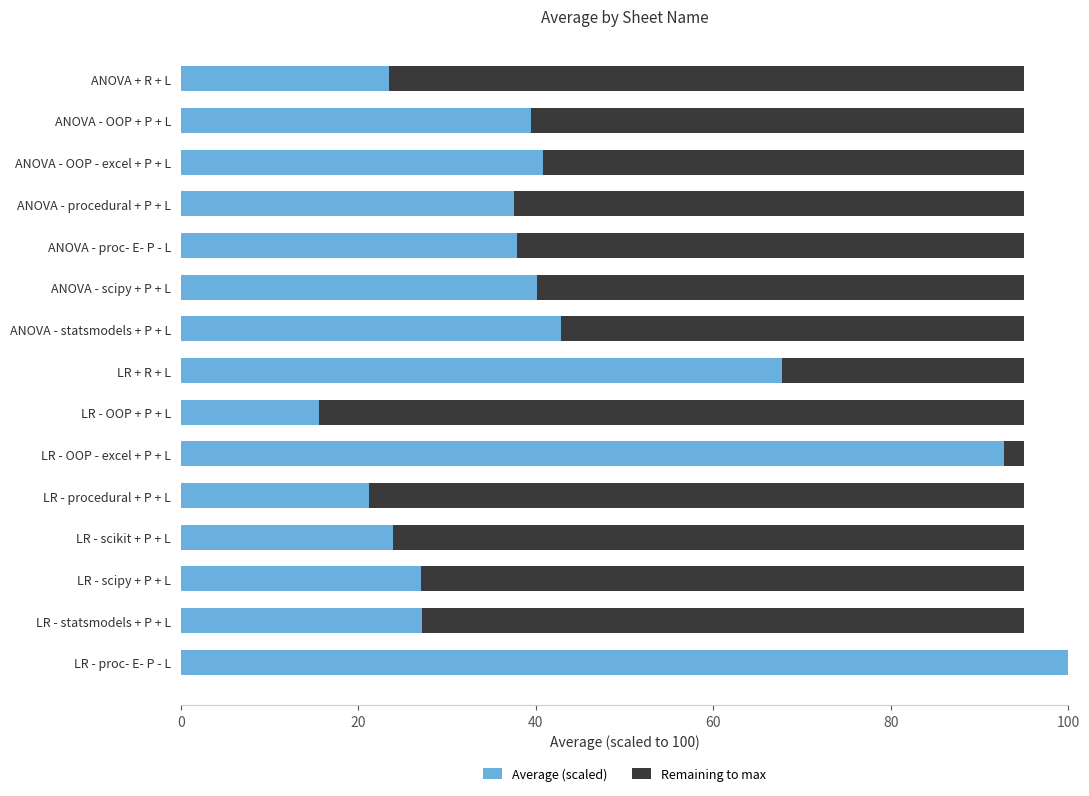

At which category is the sum across all series the highest?

LR - proc- E- P - L